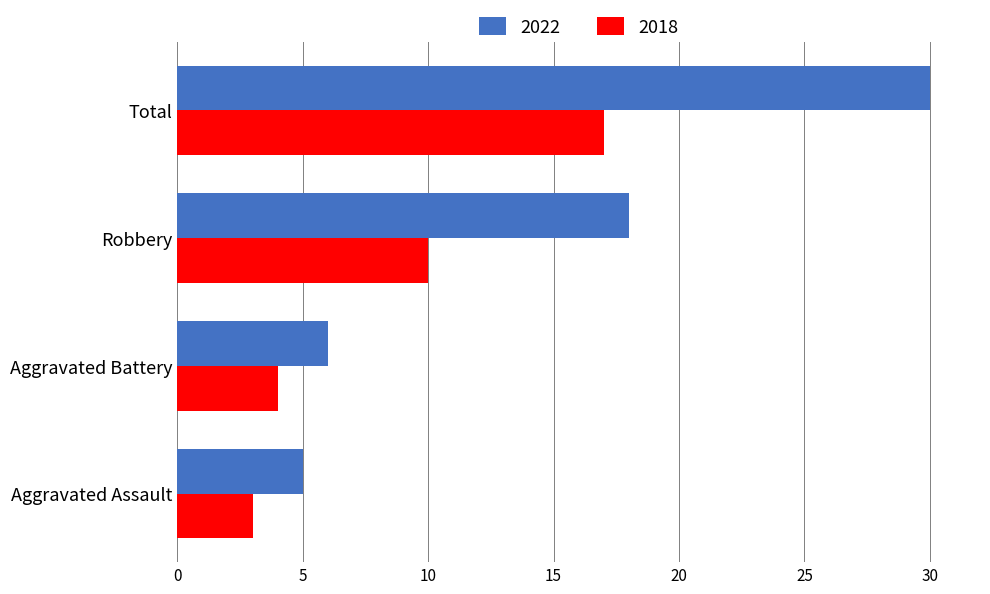

What is the difference between the second highest and minimum values in the 2018 series?

7